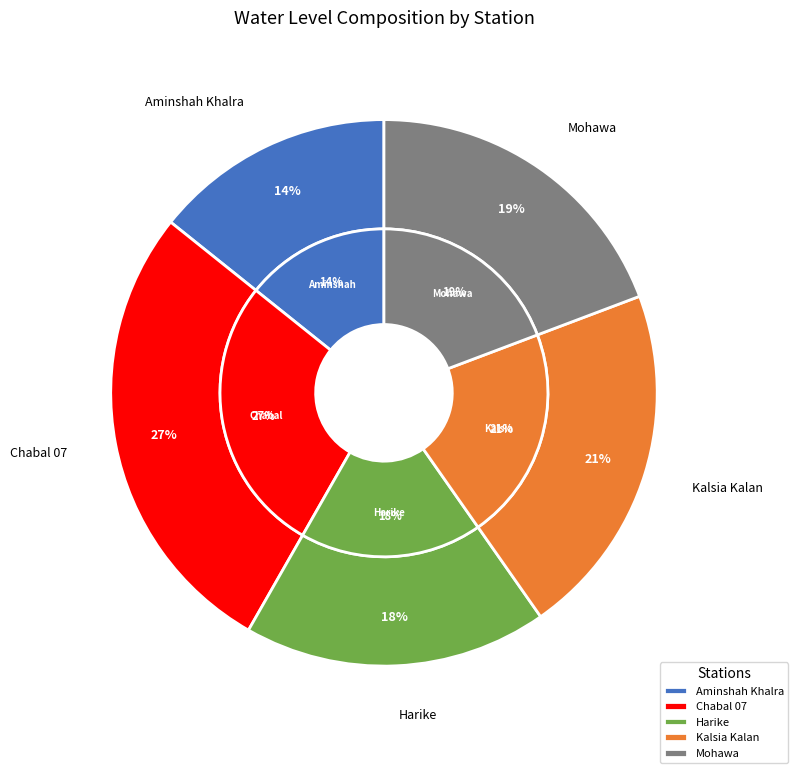

Is it true that Aminshah Khalra is 14% of the pie?

True